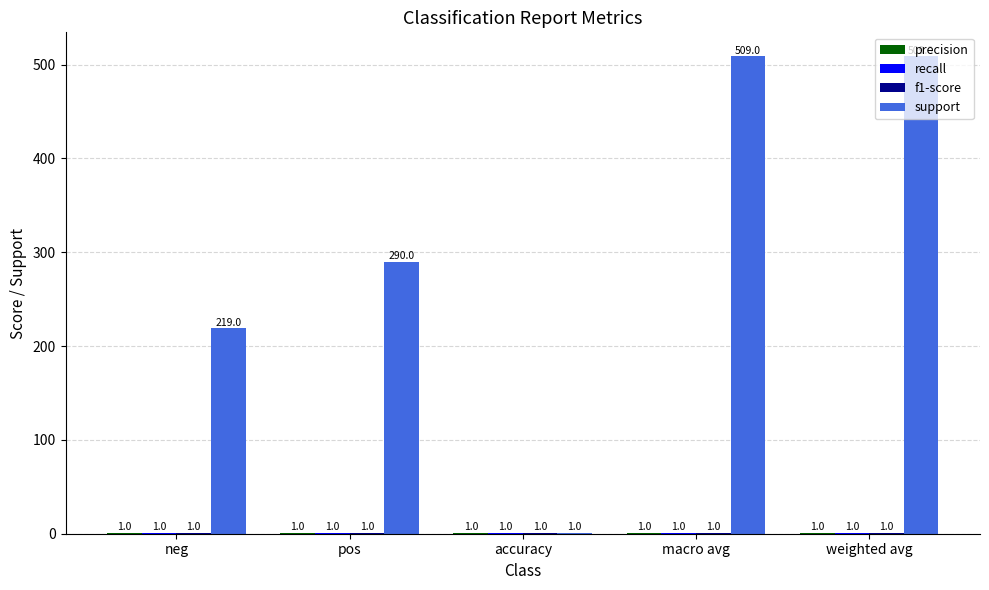

Count the number of categories in the chart.

5